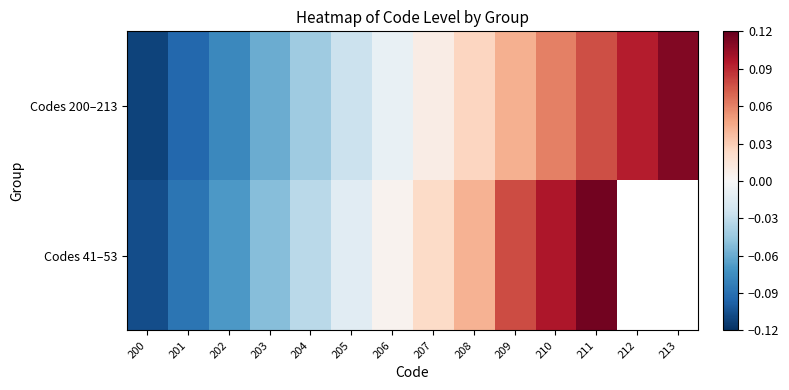

Between 201 and 204, which series saw the biggest shift?

Codes 41–53